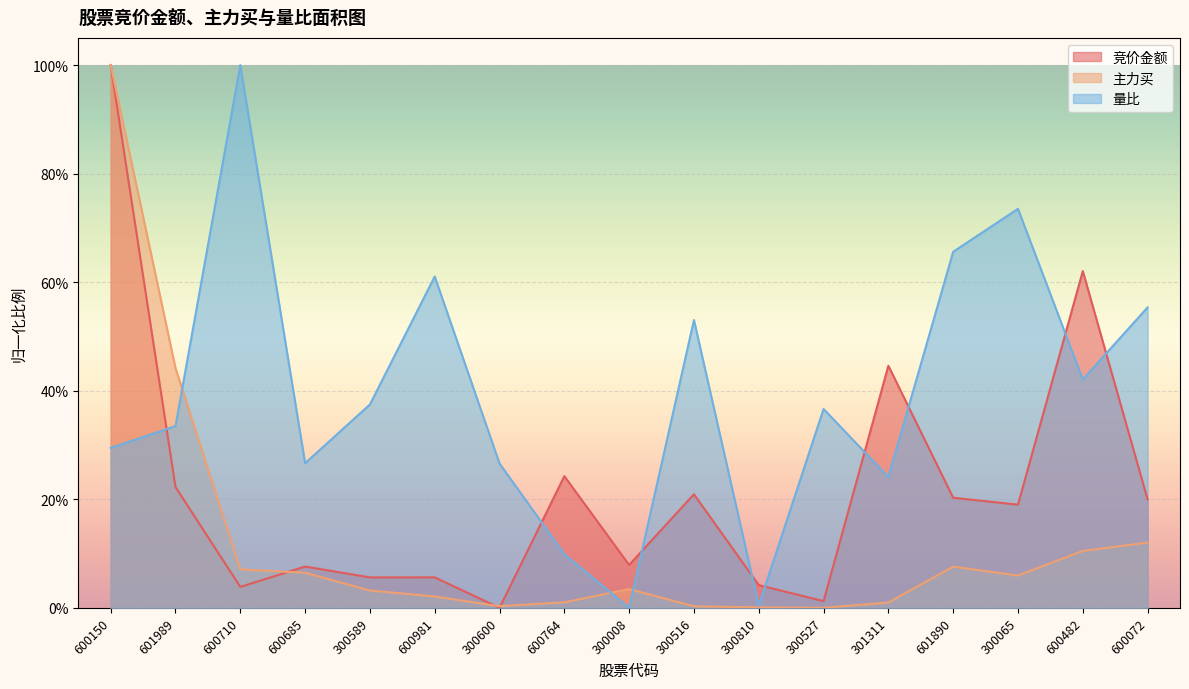

How many intersections are there between 竞价金额 and 主力买?

3